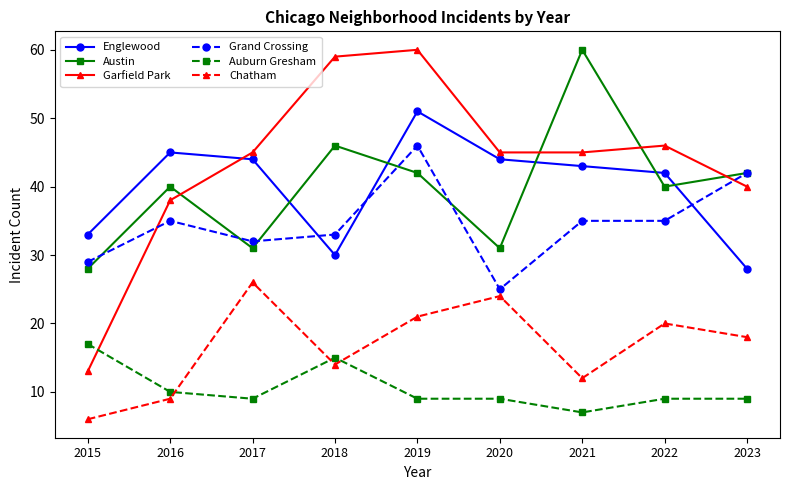

Count the number of categories in the chart.

9